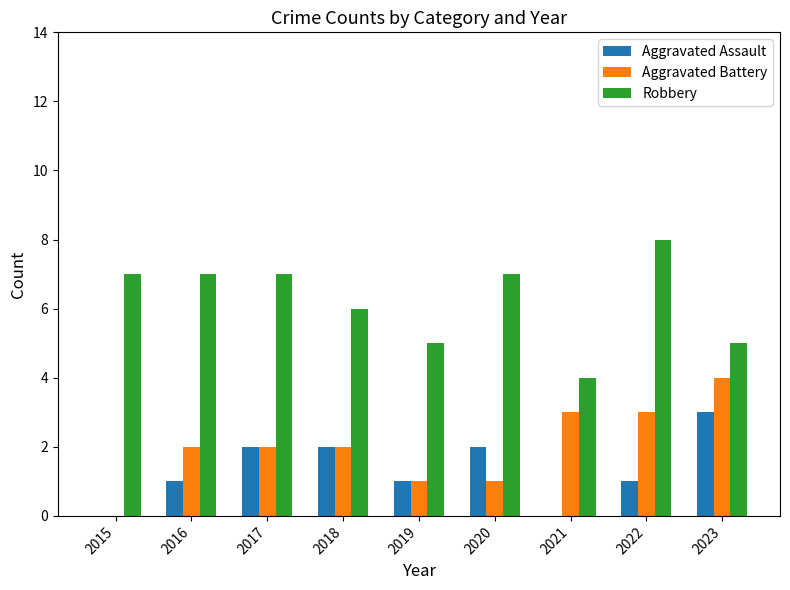

Which series has the largest total across all categories?

Robbery